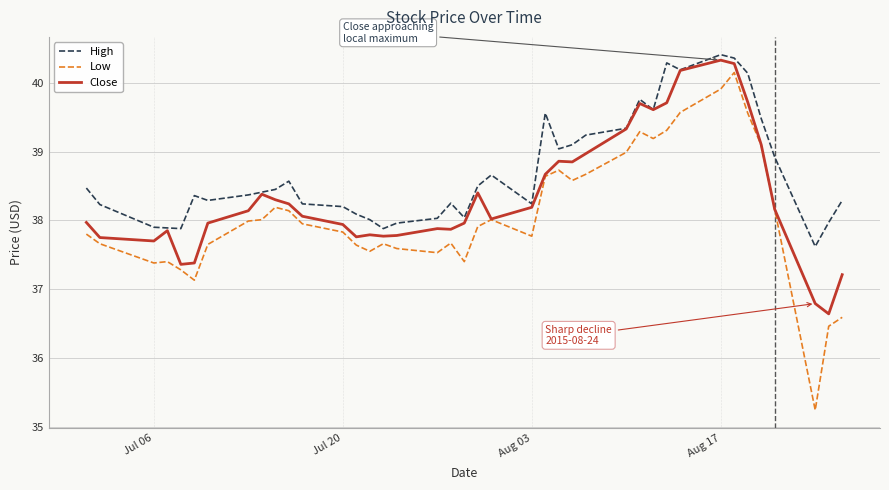

Which series has the largest range (max minus min)?

Low